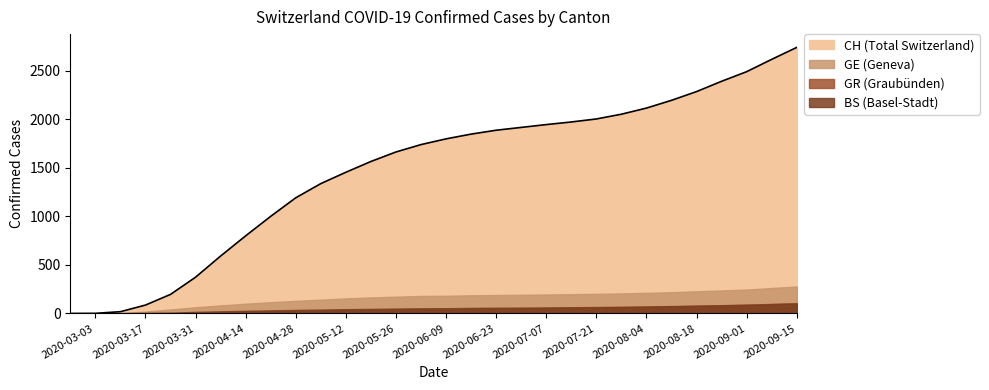

Rank the series at 2020-03-10 from highest to lowest value.

CH, GE, BS, GR